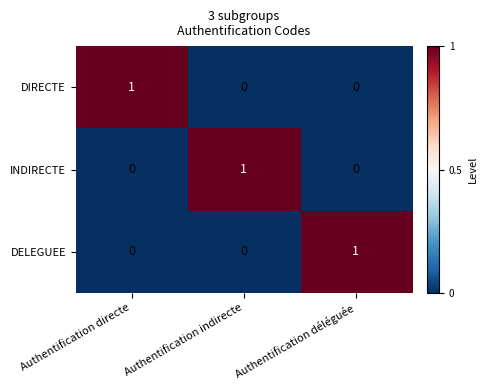

At how many categories does at least one series exceed 0?

3